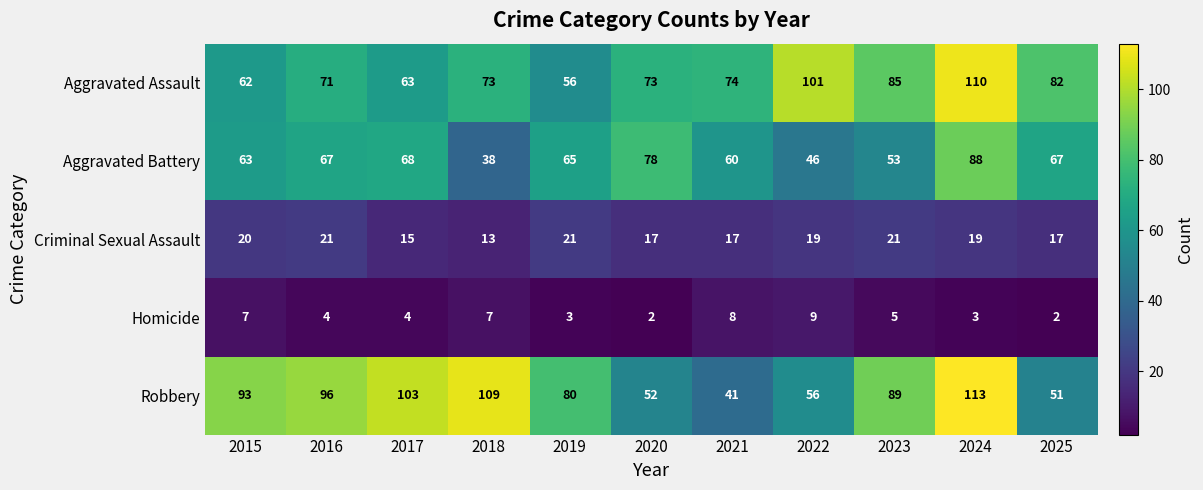

Is it true that Aggravated Assault equals 56 at 2019?

True